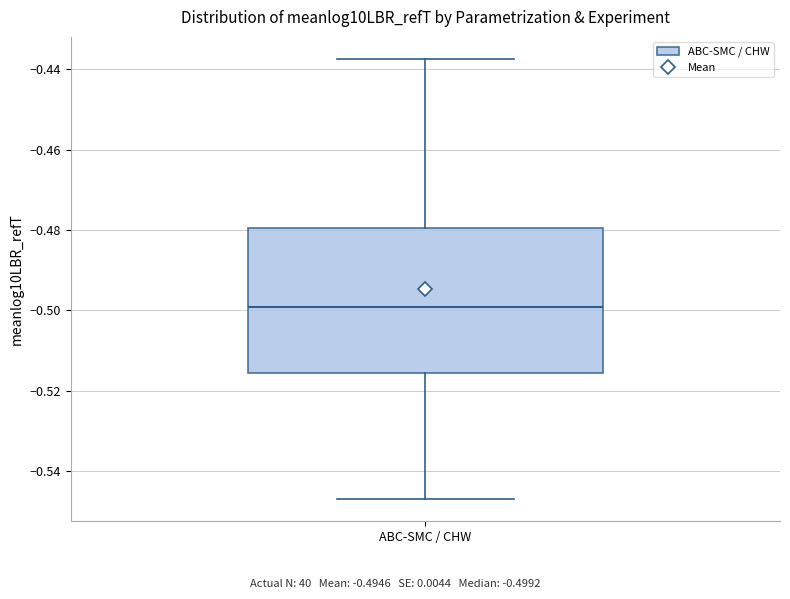

Where does the median line of the box for ABC-SMC / CHW sit on the y-axis? The values are not printed on the chart, so give them approximately, as read against the axis.

-0.500